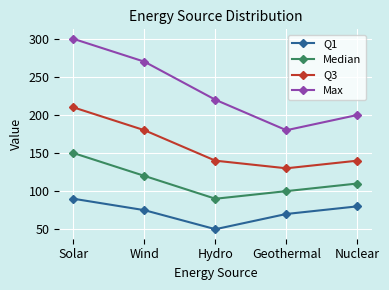

How many values in the Median series are below 110?

2